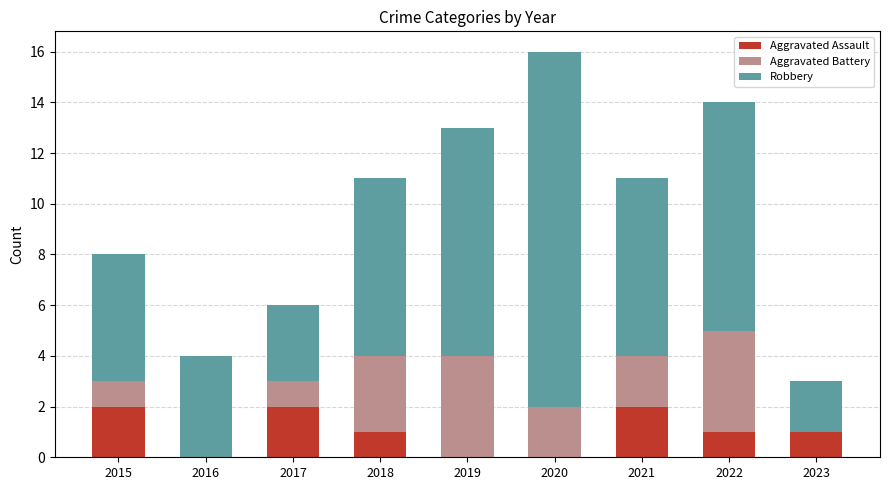

The Aggravated Assault series shows 1 at 2016. True or false?

False